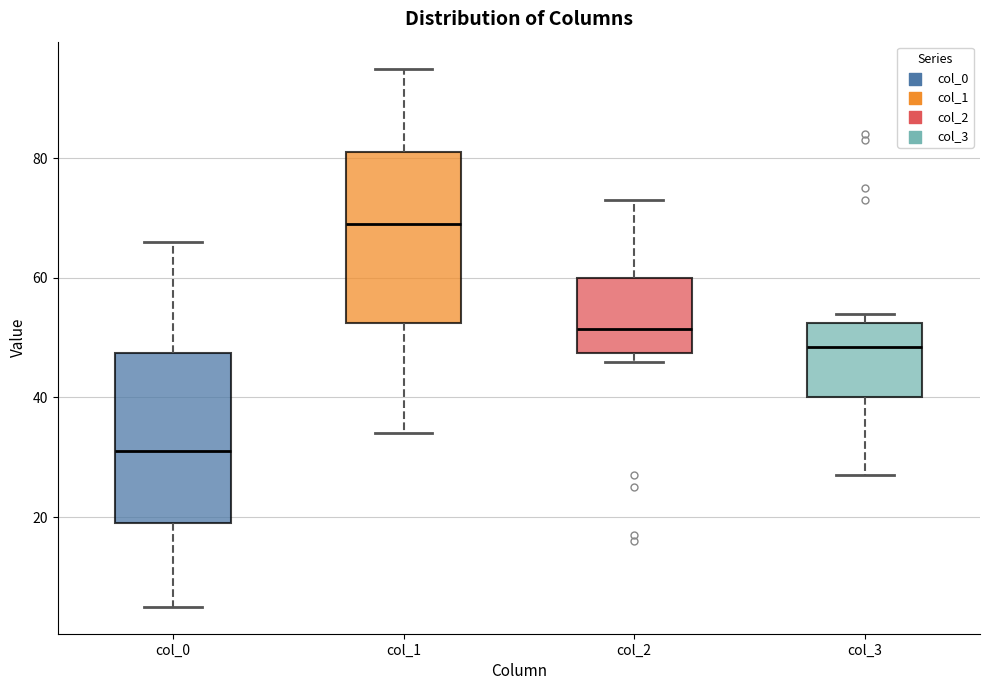

Reading left to right, read every box against the y-axis: the position of its median line, the range the box covers, and the ends of its whiskers. The values are not printed on the chart, so give them approximately, as read against the axis.

col_0: median 32, box 20 to 48, whiskers 6 to 66
col_1: median 70, box 52 to 82, whiskers 34 to 96
col_2: median 52, box 48 to 60, whiskers 46 to 74
col_3: median 48, box 40 to 52, whiskers 28 to 54